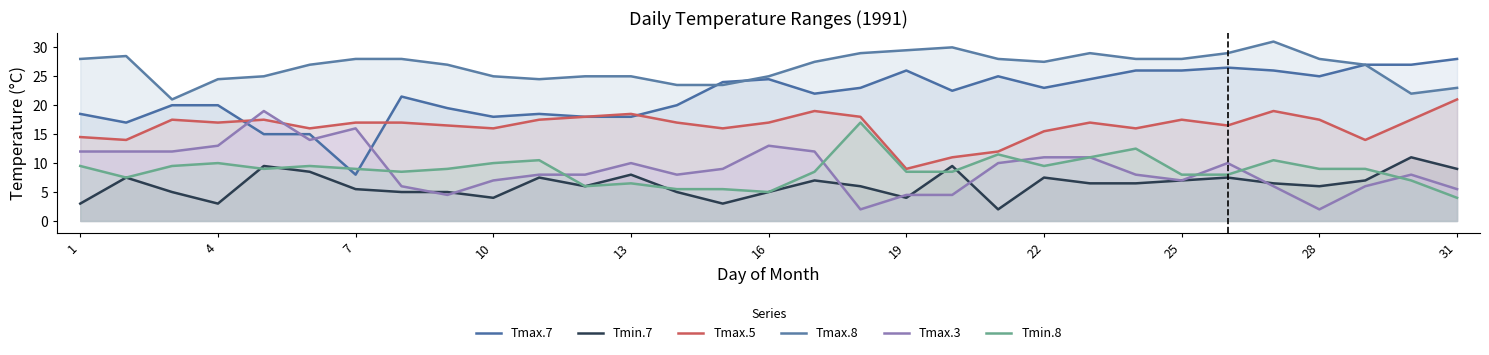

How many lines are shown in the chart?

6